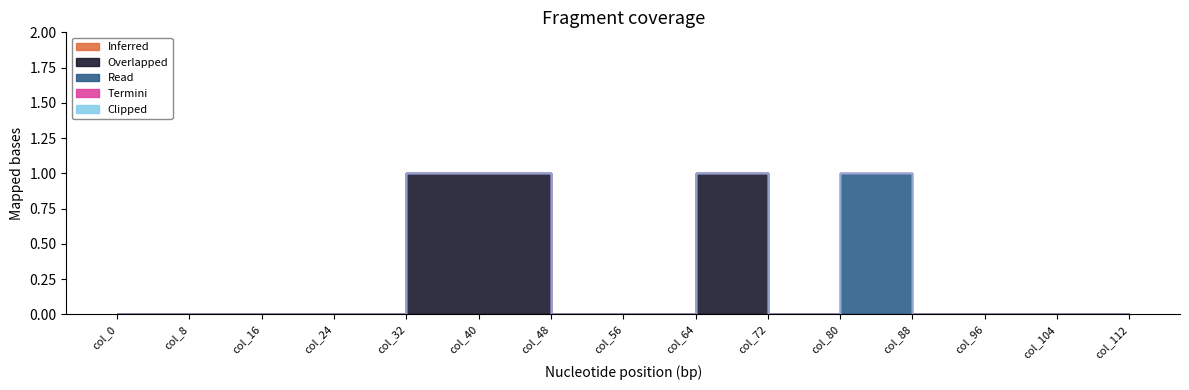

Count the number of data series in this chart.

5